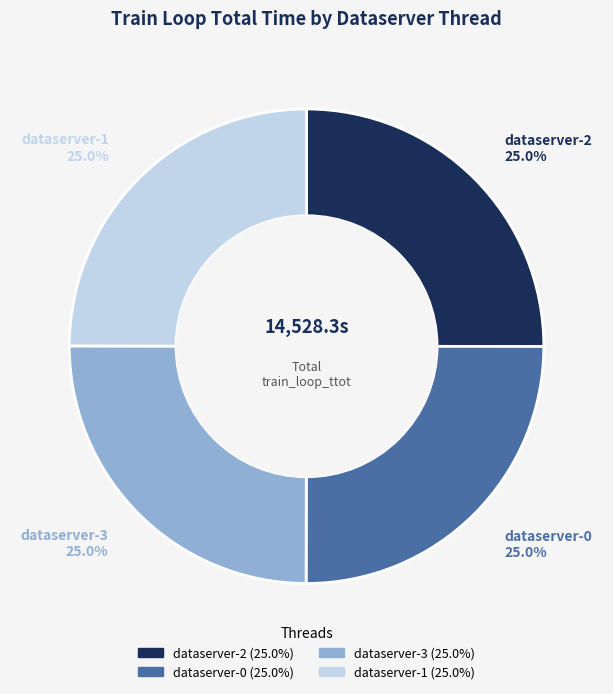

True or false: dataserver-1 accounts for 25% of the total.

True